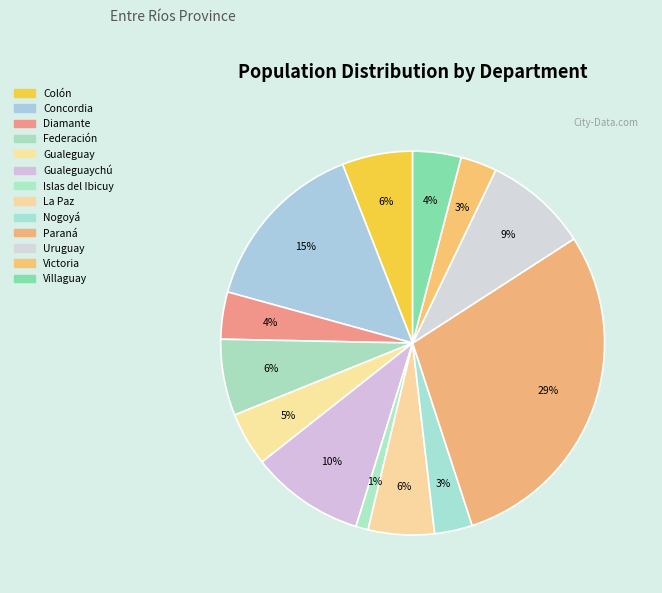

How many segments does this pie chart have?

13